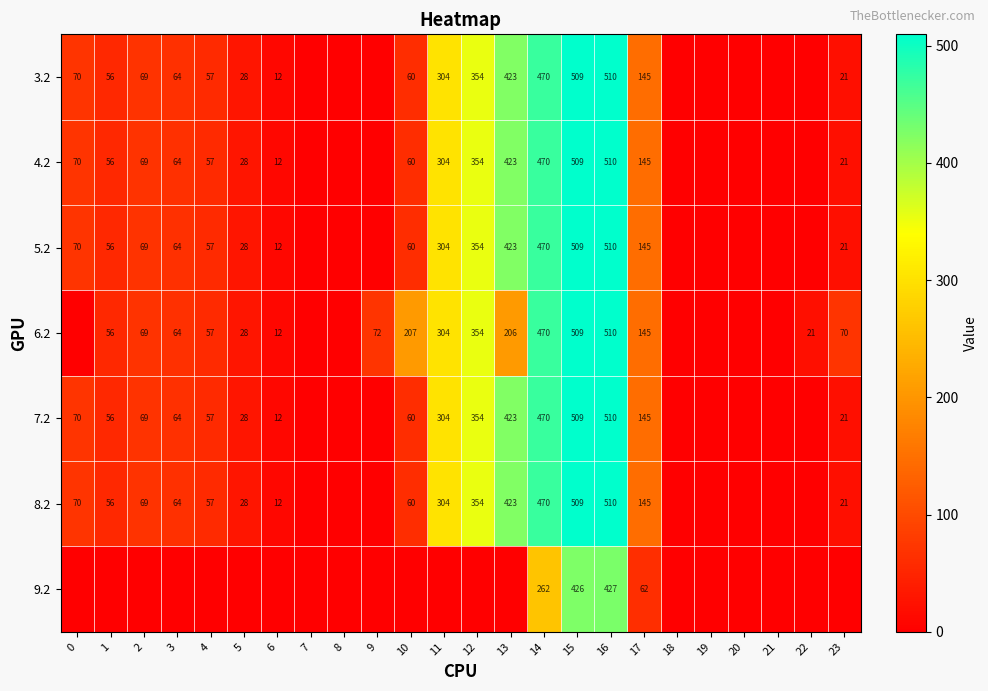

Is it true that 8.2 equals 11 at 23?

False